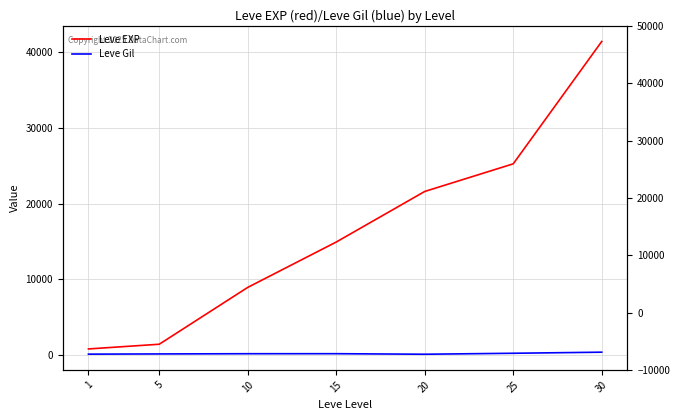

At which label is Leve EXP closest to 21105?

20